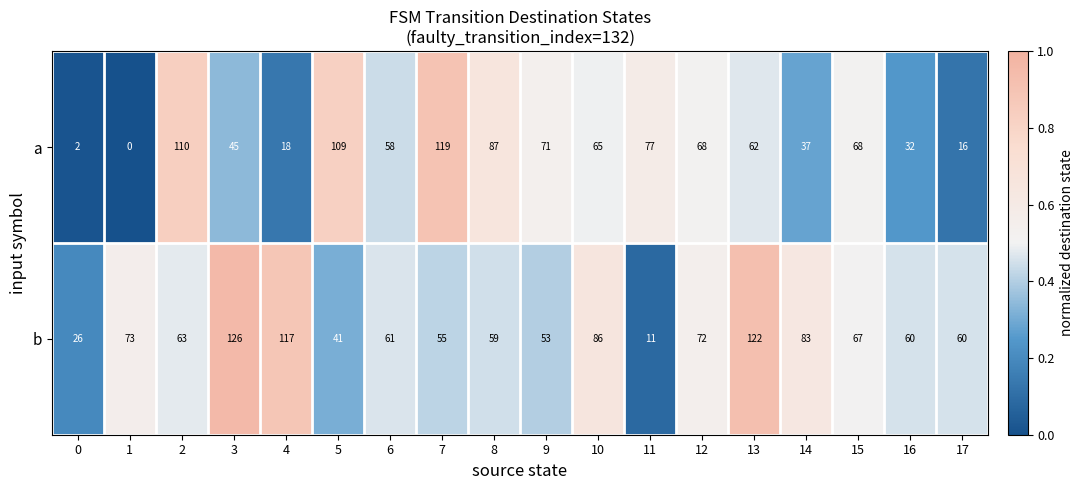

At which category does the chart reach its minimum across all series?

1